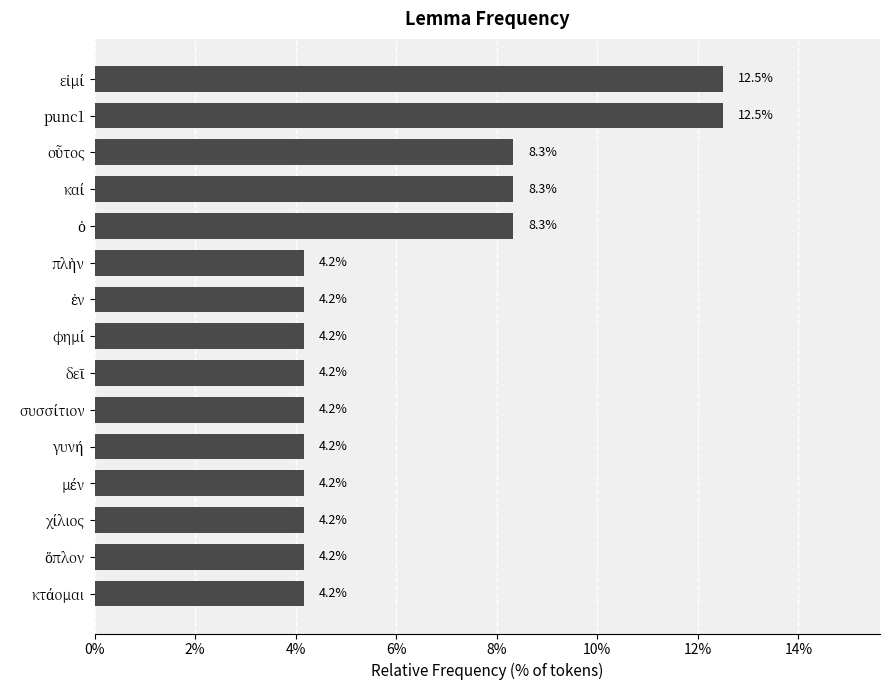

What is the maximum value shown in the chart?

12.5